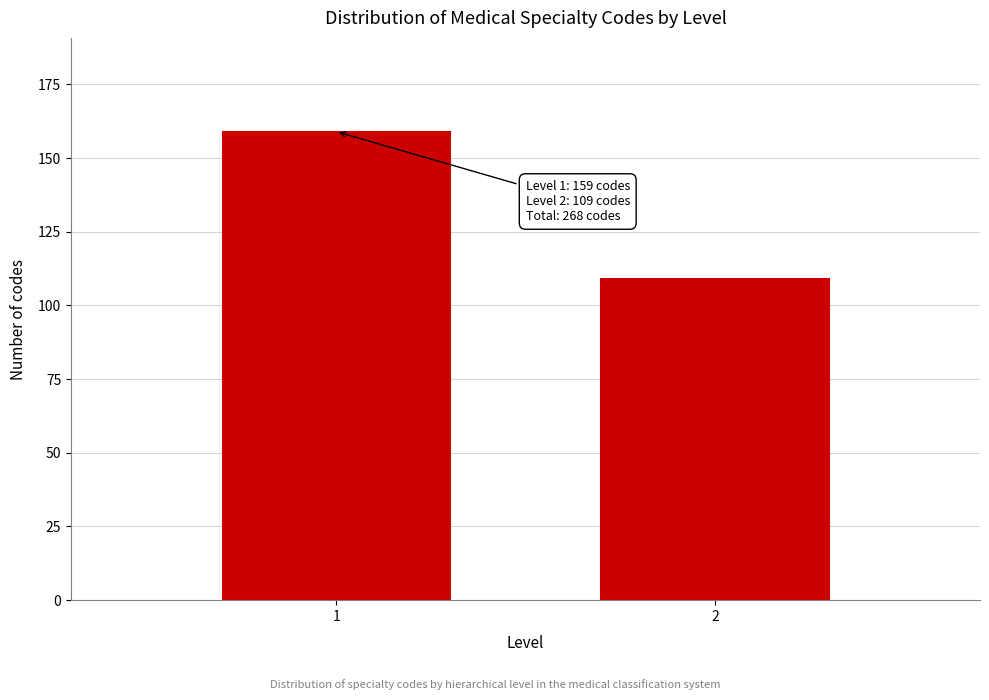

Reading left to right, extract all data points from this chart.

1=159	2=109